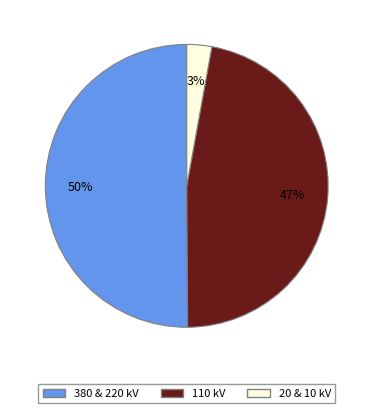

To the nearest percent, what is the difference between the largest and smallest slice percentages?

47%